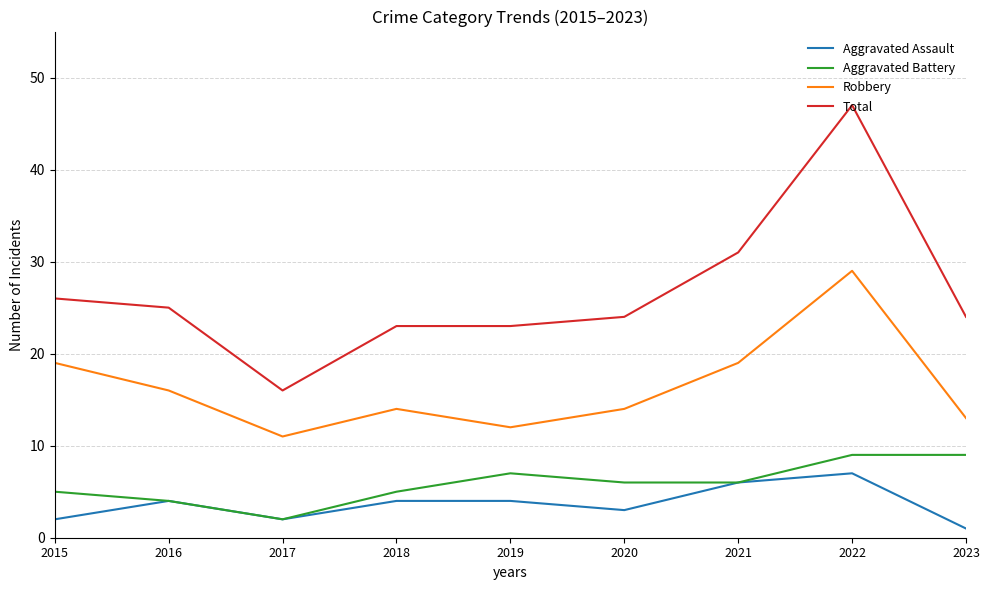

List the series in order of their peak value, lowest first.

Aggravated Assault, Aggravated Battery, Robbery, Total